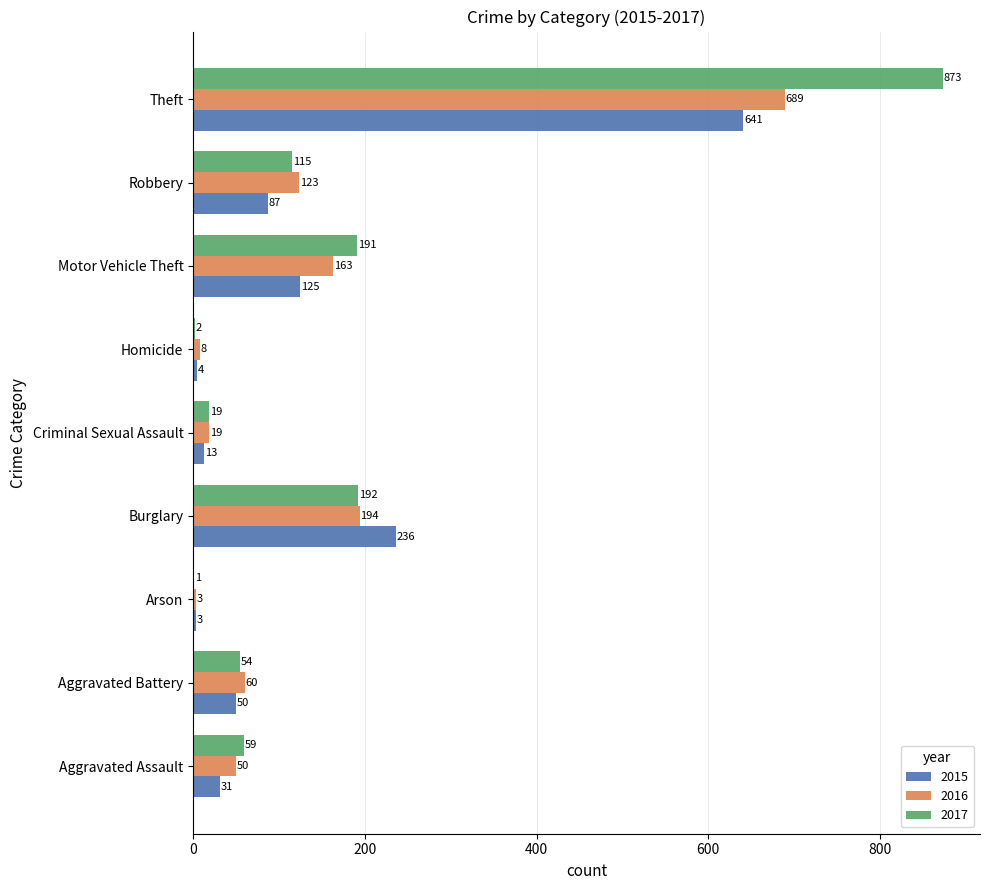

Which series changed the most between Aggravated Battery and Arson?

2016